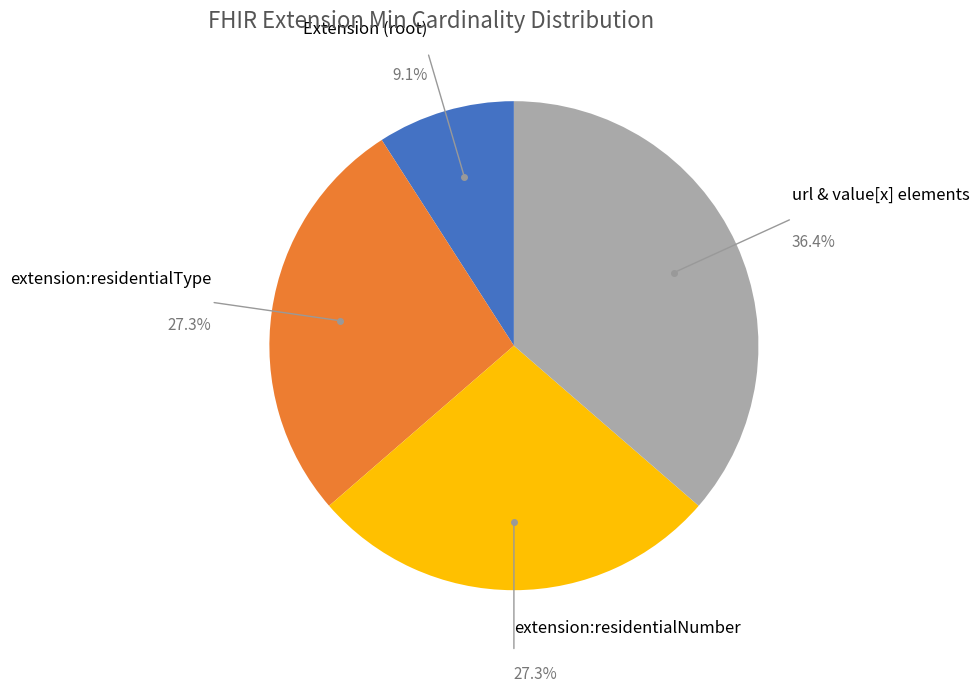

Count the number of slices in the pie.

4